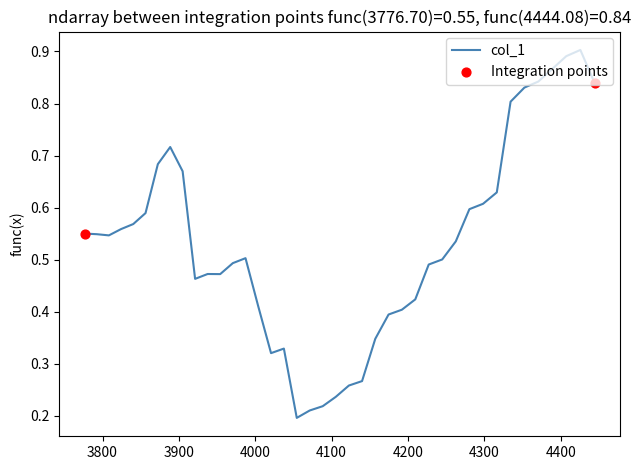

How many lines are shown in the chart?

1